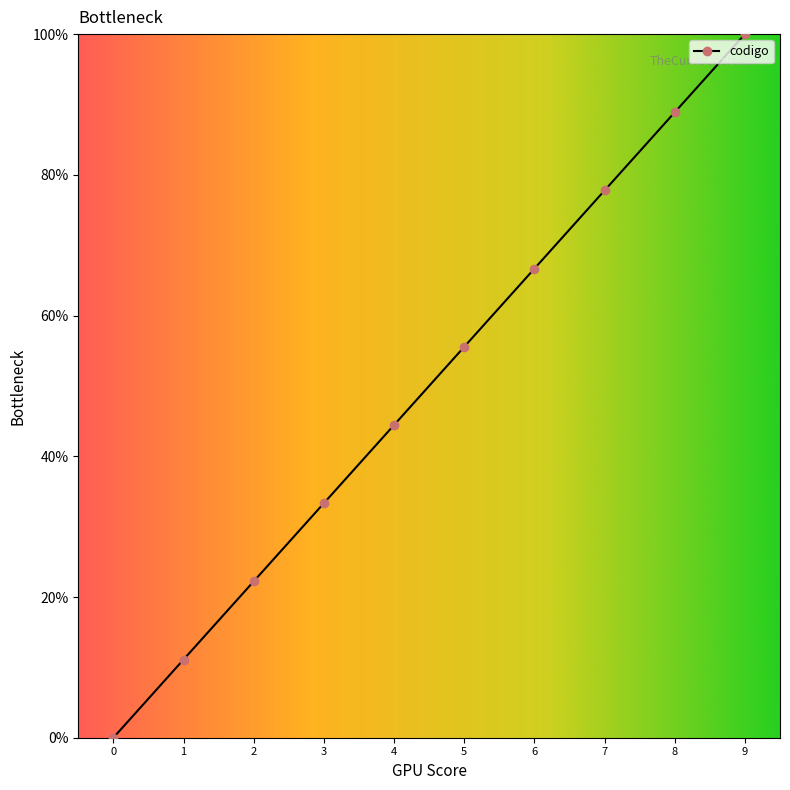

Is it true that the value at 8 is 88.9?

True